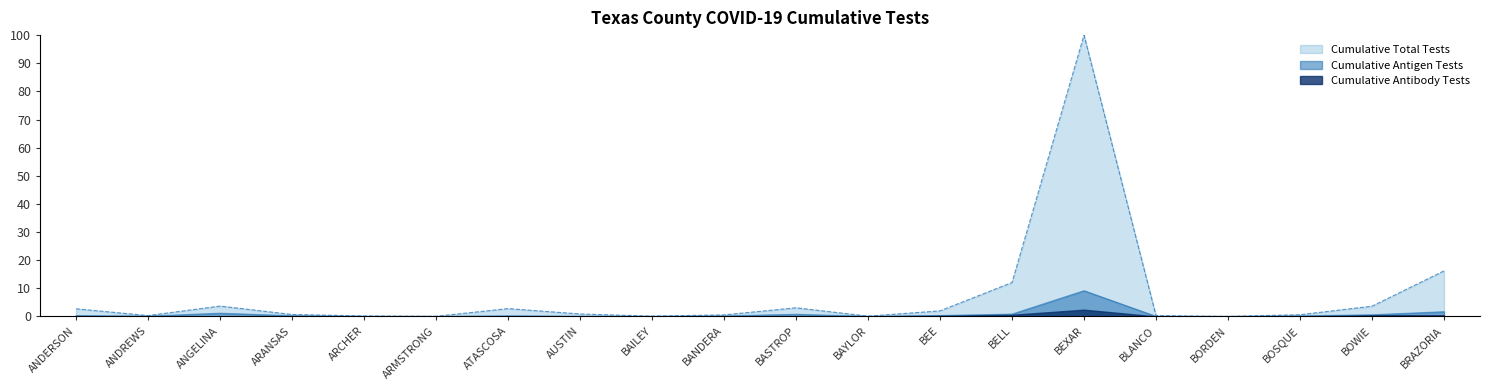

Which series changed the most between BLANCO and BOWIE?

Cumulative Total Tests